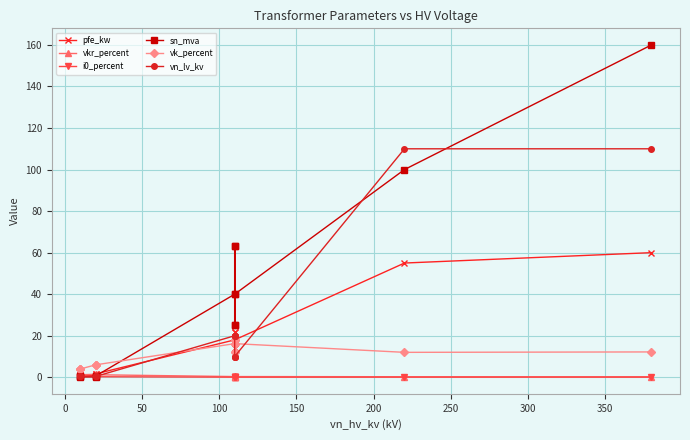

How many data points does each series have?

14